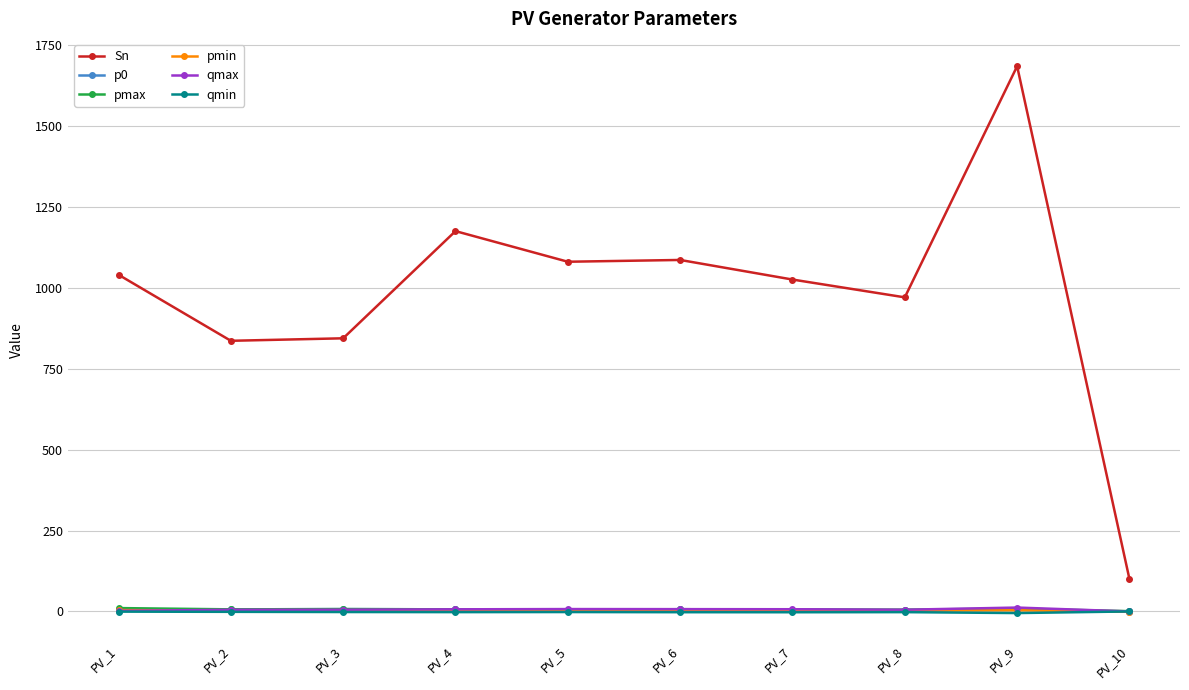

What is the difference between the maximum and second lowest values in the p0 series?

4.4